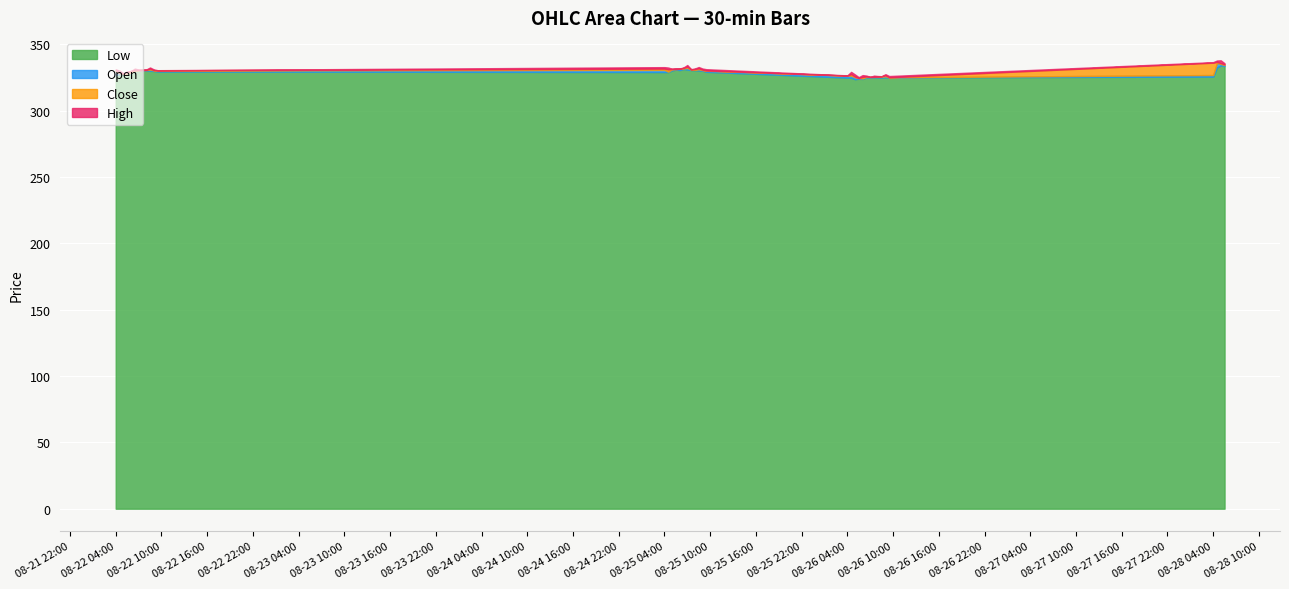

At how many categories does at least one series exceed 328?

28